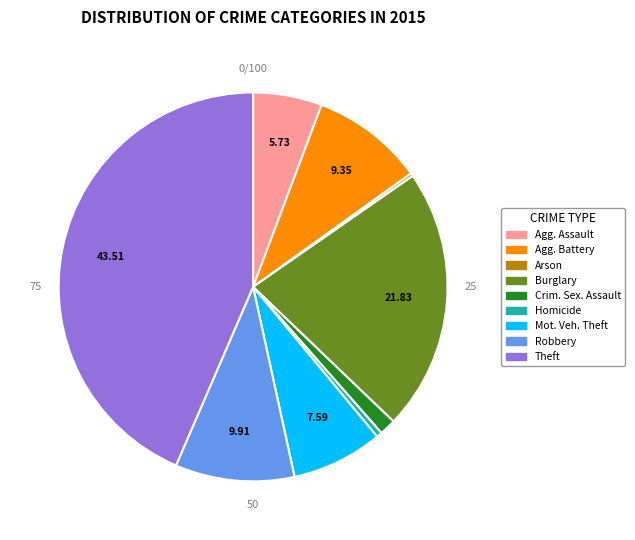

To the nearest percent, what percentage of the pie is Aggravated Battery?

9%